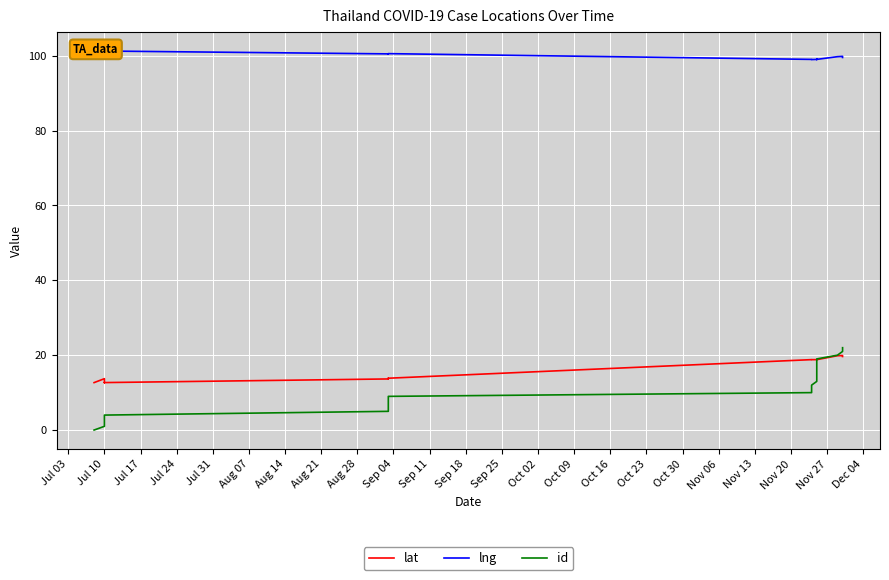

What position from the right is Dec 04?

1